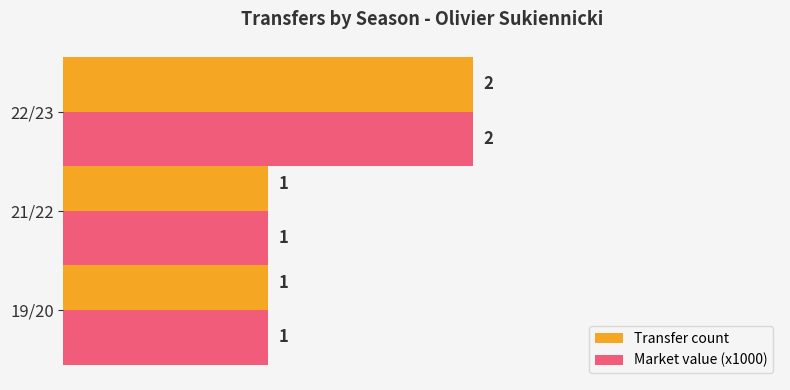

The value of Transfer count at 22/23 is 2. True or false?

True